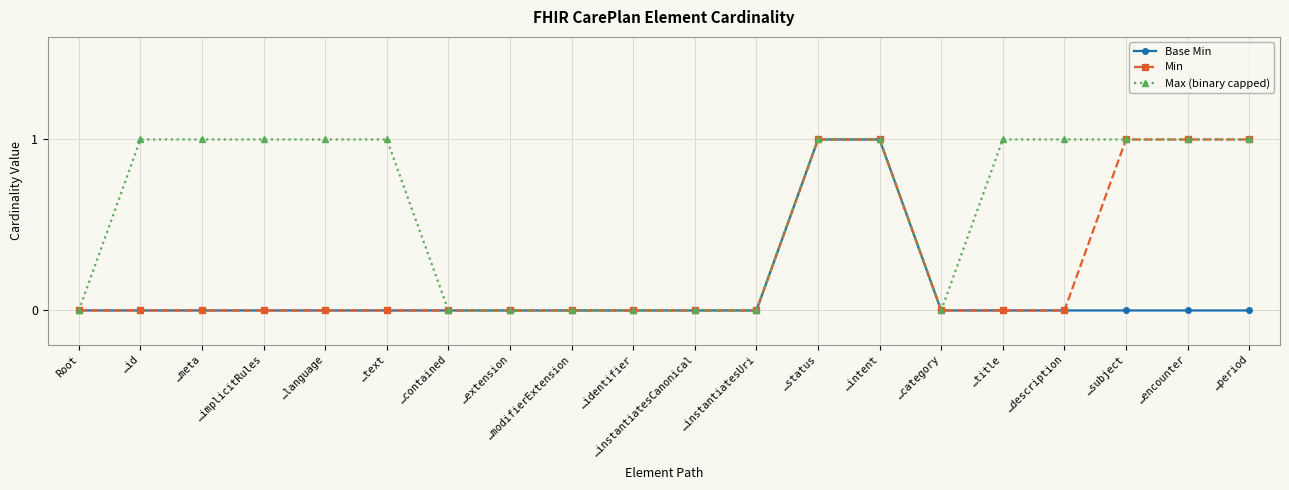

How many distinct data groups are displayed?

3